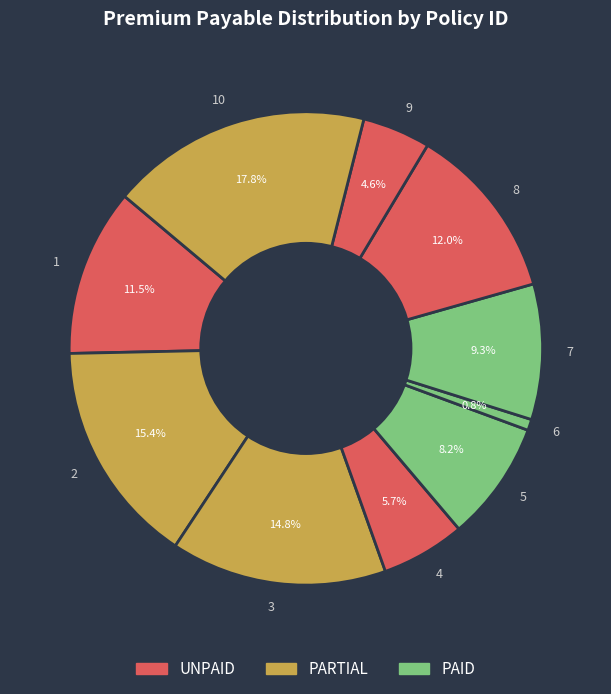

How many slices are in this pie chart?

10